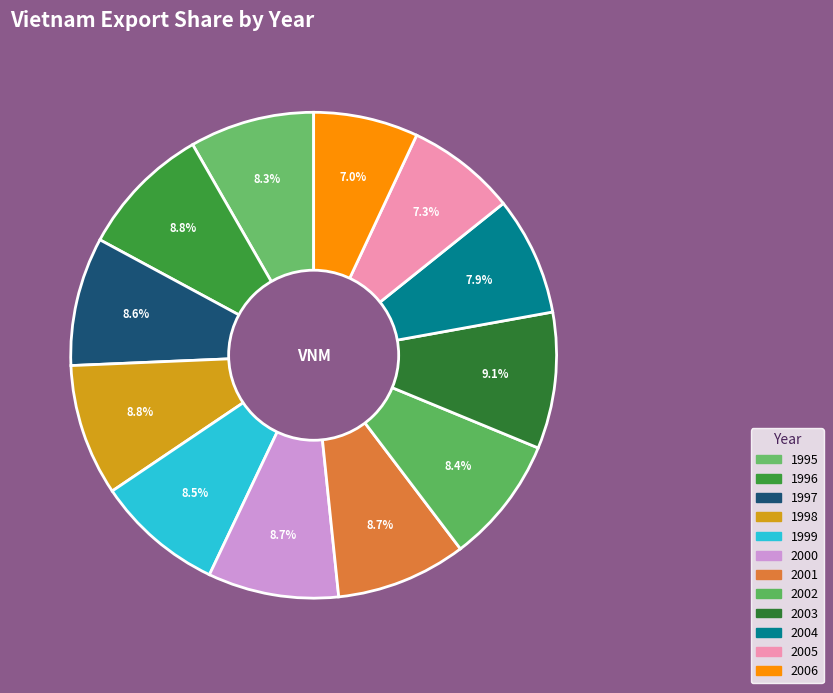

How many slices are in this pie chart?

12